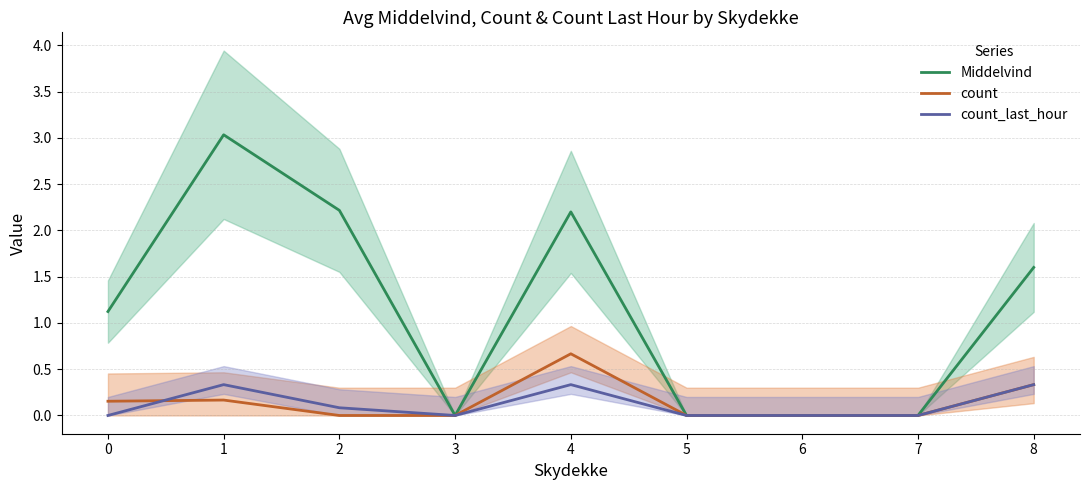

True or false: count has more than 1 points higher than both neighbors.

True